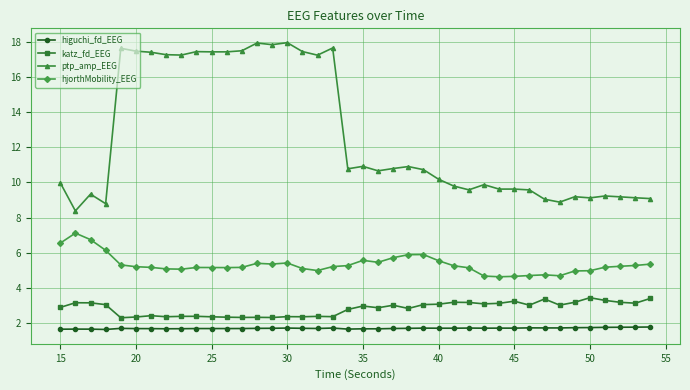

Which series has the widest spread of values?

ptp_amp_EEG